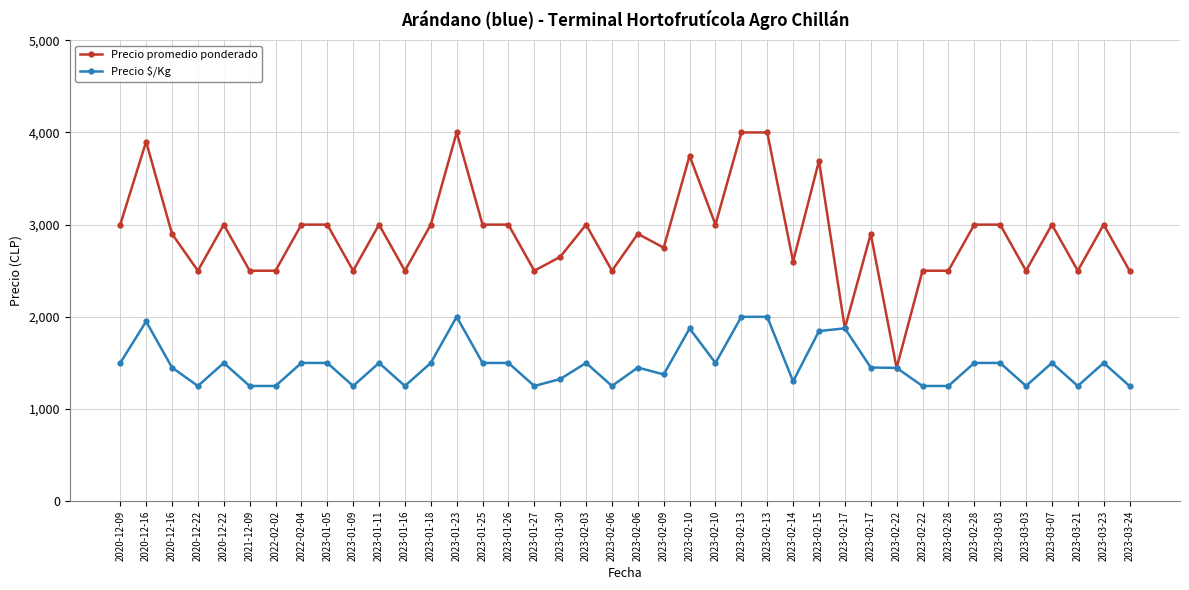

What are all the series names shown in the legend?

Precio promedio ponderado, Precio $/Kg